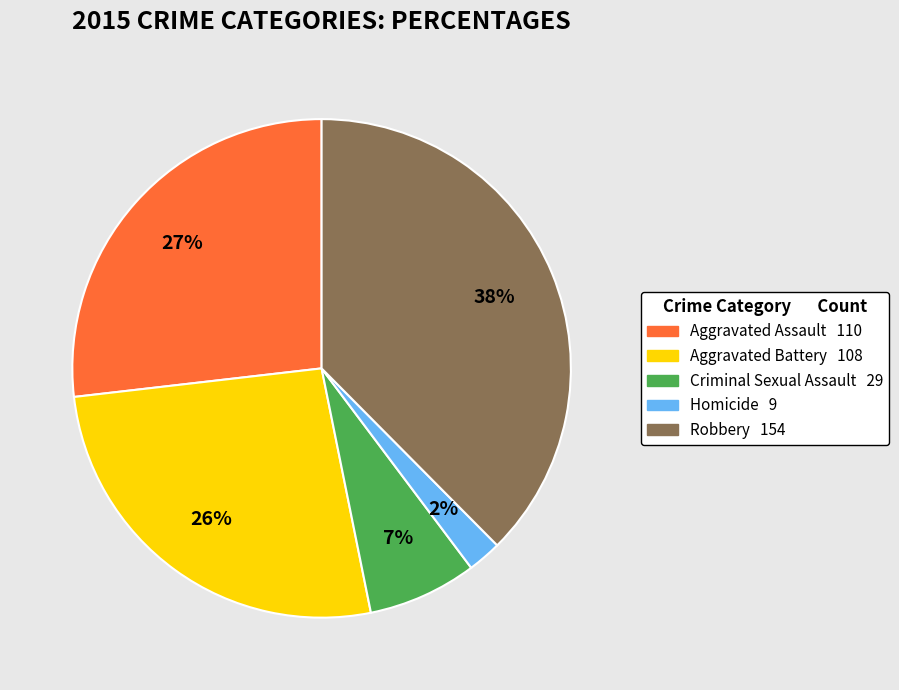

Which slice is the smallest?

Homicide